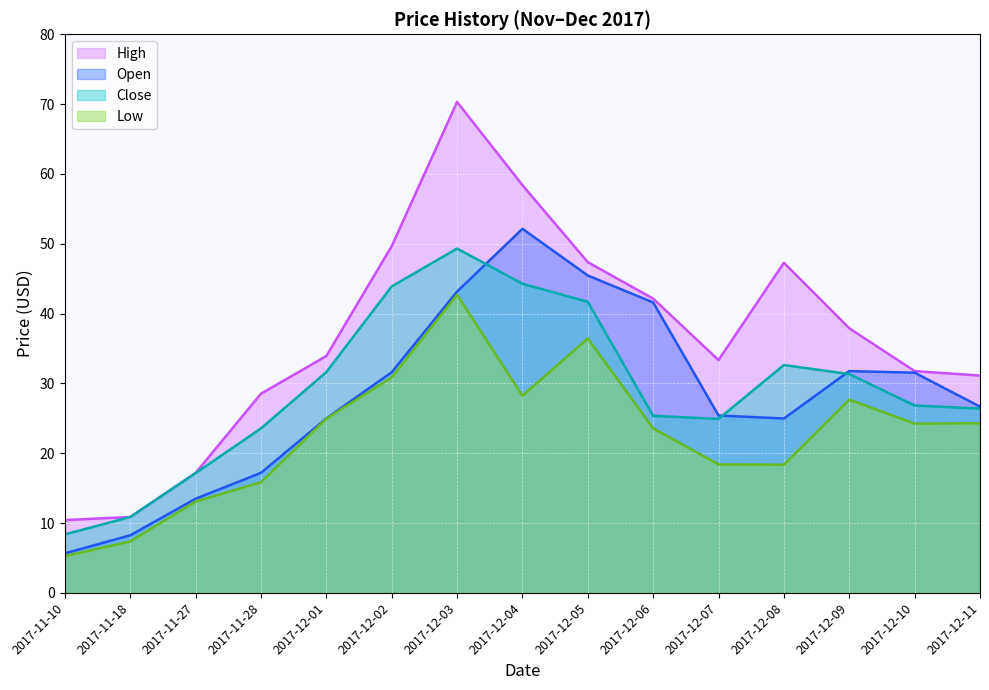

Reading right to left, transcribe all the data shown in this chart.

High: 31.1	31.8	37.9	47.3	33.3	42.1	47.4	58.4	70.3	49.7	33.9	28.5	17.2	10.9	10.4
Open: 26.7	31.5	31.8	25.0	25.4	41.6	45.5	52.1	43.1	31.6	25.0	17.2	13.5	8.2	5.7
Close: 26.4	26.8	31.3	32.6	24.9	25.4	41.7	44.3	49.3	43.9	31.6	23.6	17.1	10.9	8.4
Low: 24.3	24.2	27.7	18.4	18.4	23.6	36.4	28.2	42.7	30.9	25.0	15.8	13.1	7.4	5.3